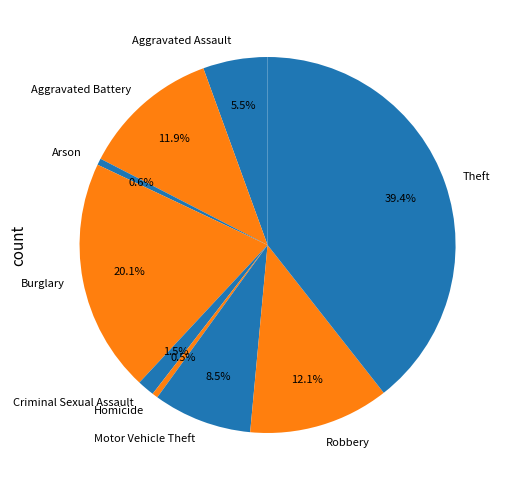

Which slice is the largest?

Theft